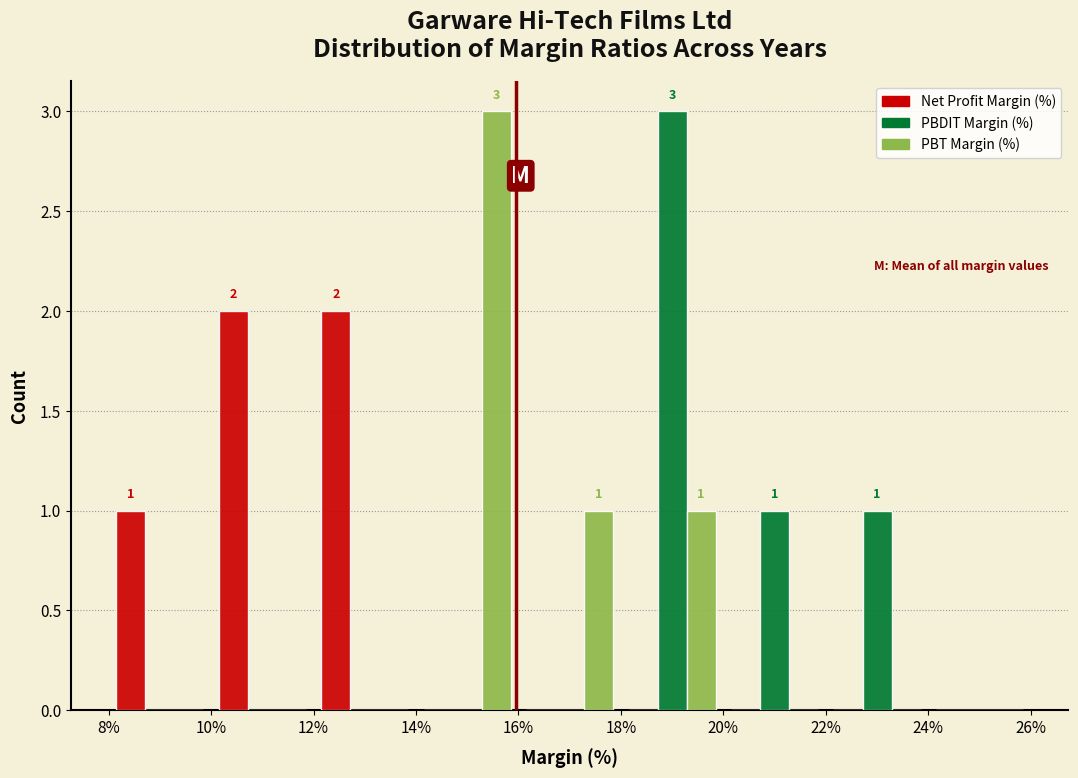

In the PBT Margin (%) series, which range on the x-axis has the tallest bar?

14% to 16%